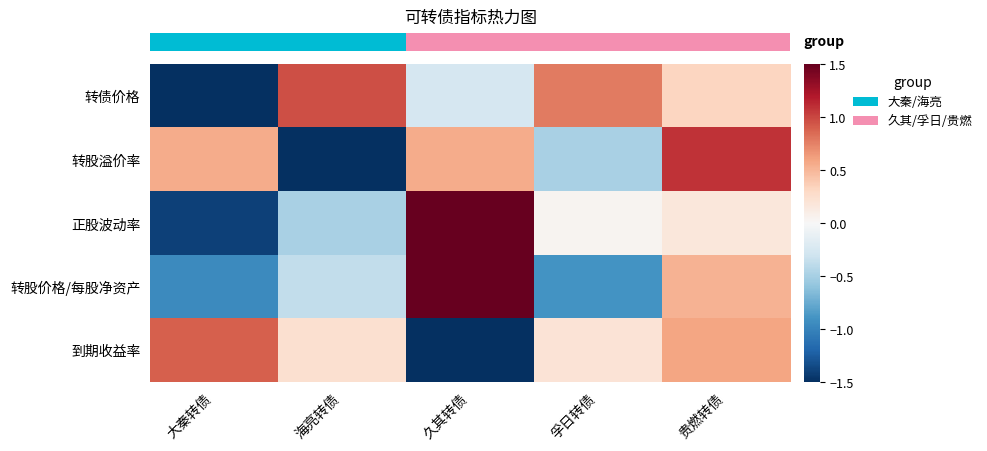

Which label corresponds to the largest value in the chart?

久其转债